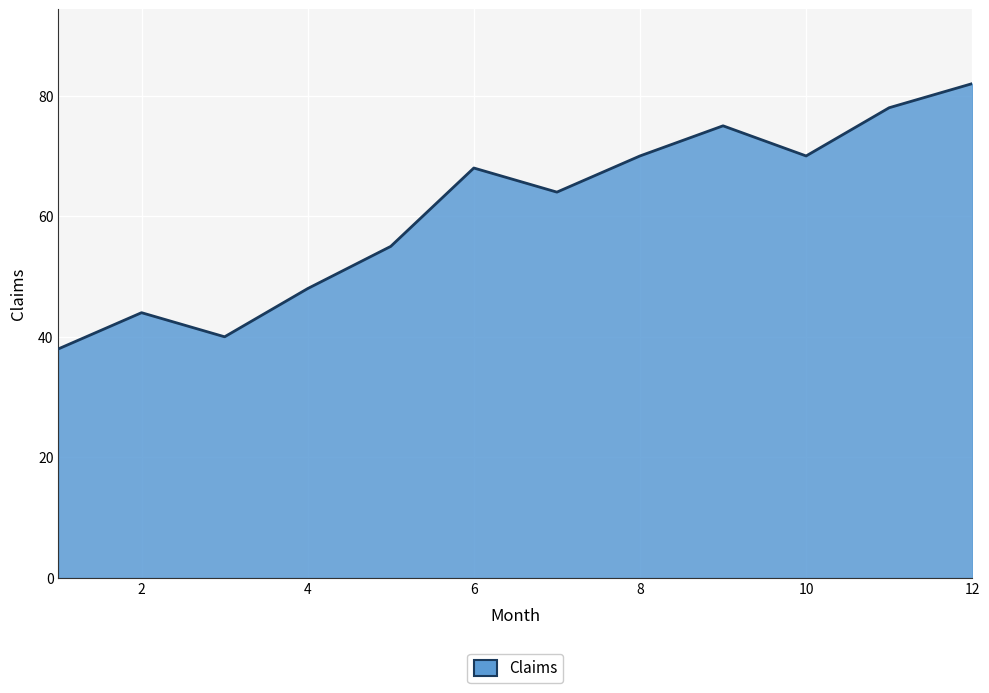

What is the minimum value shown in the chart?

38